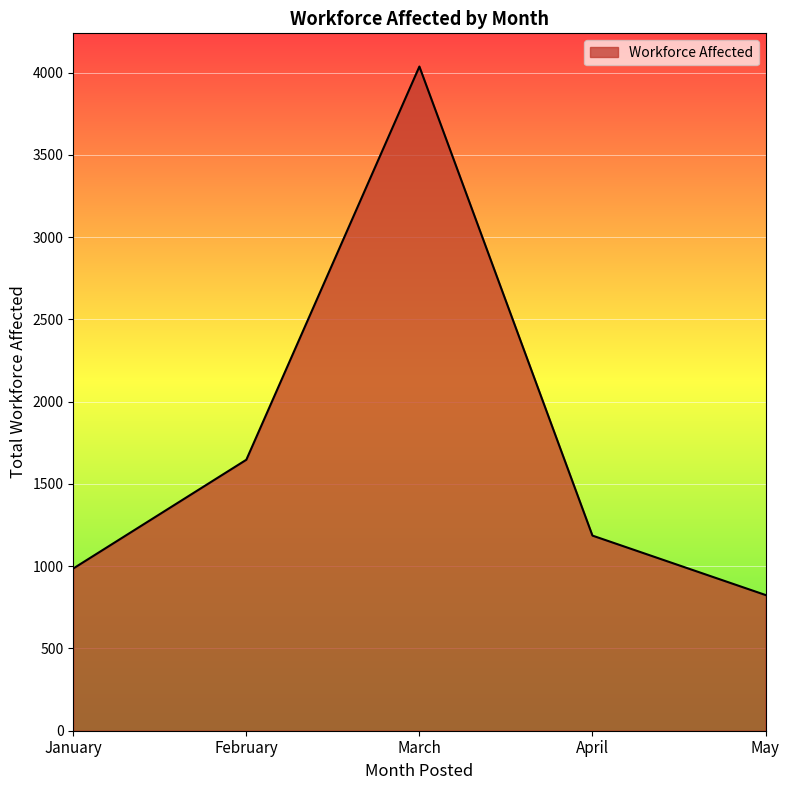

The chart shows a value of 1009 at February. True or false?

False